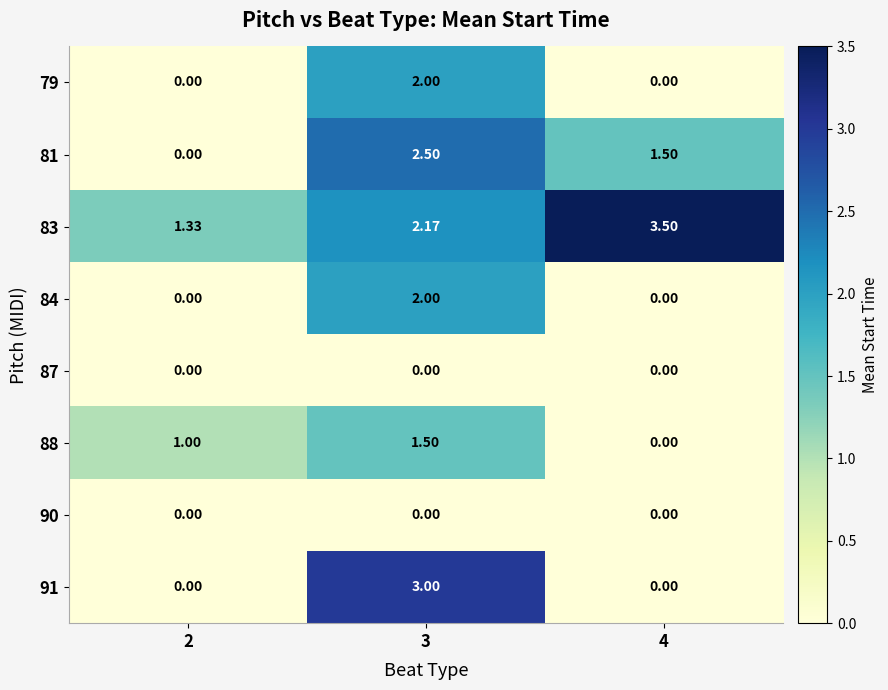

Is the value of 83 at 4 greater than the value of 79 at 2?

Yes